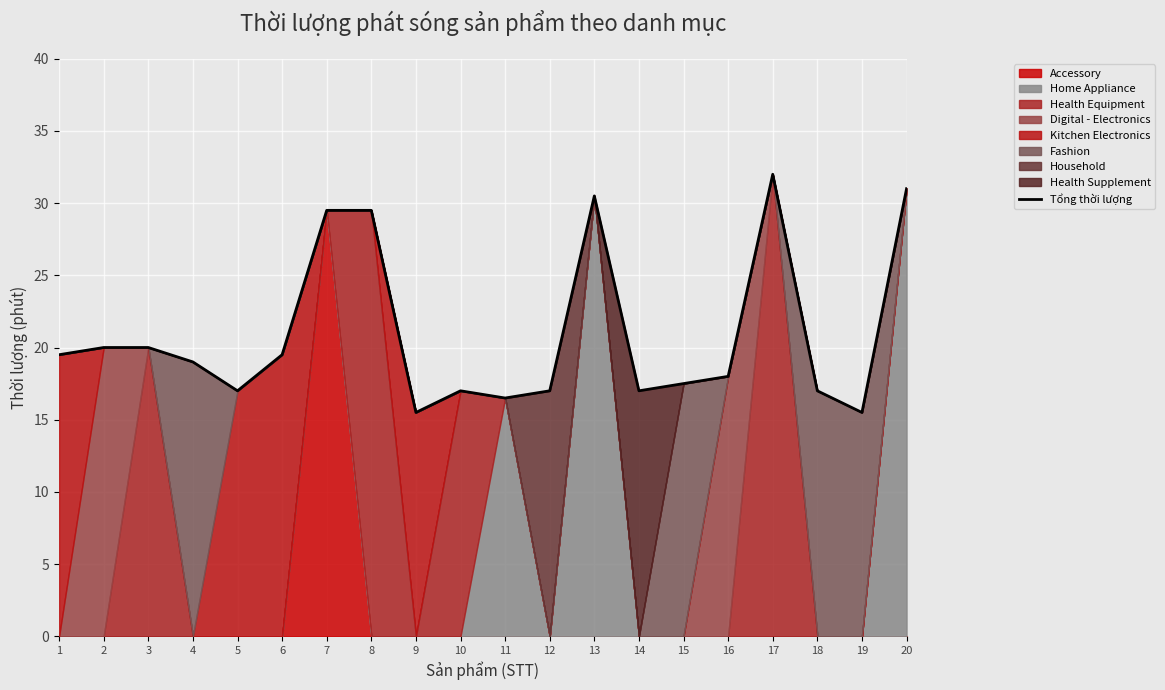

At which label is the value closest to 23?

2